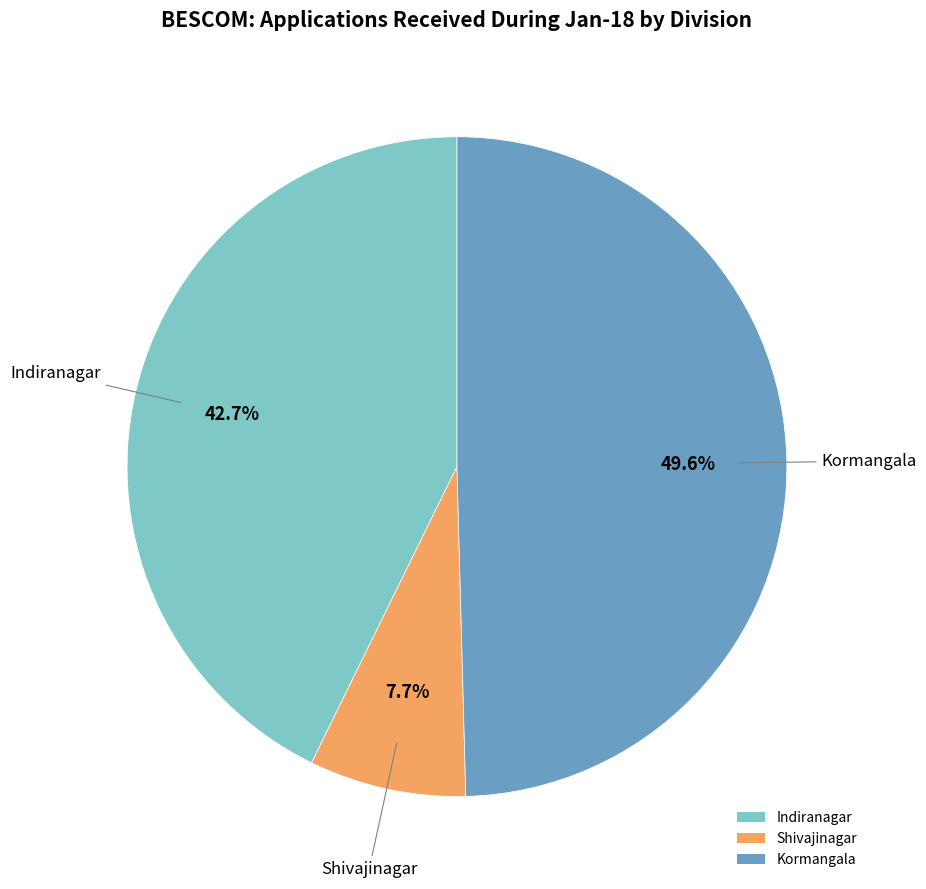

Rank the categories by value from highest to lowest.

Kormangala, Indiranagar, Shivajinagar